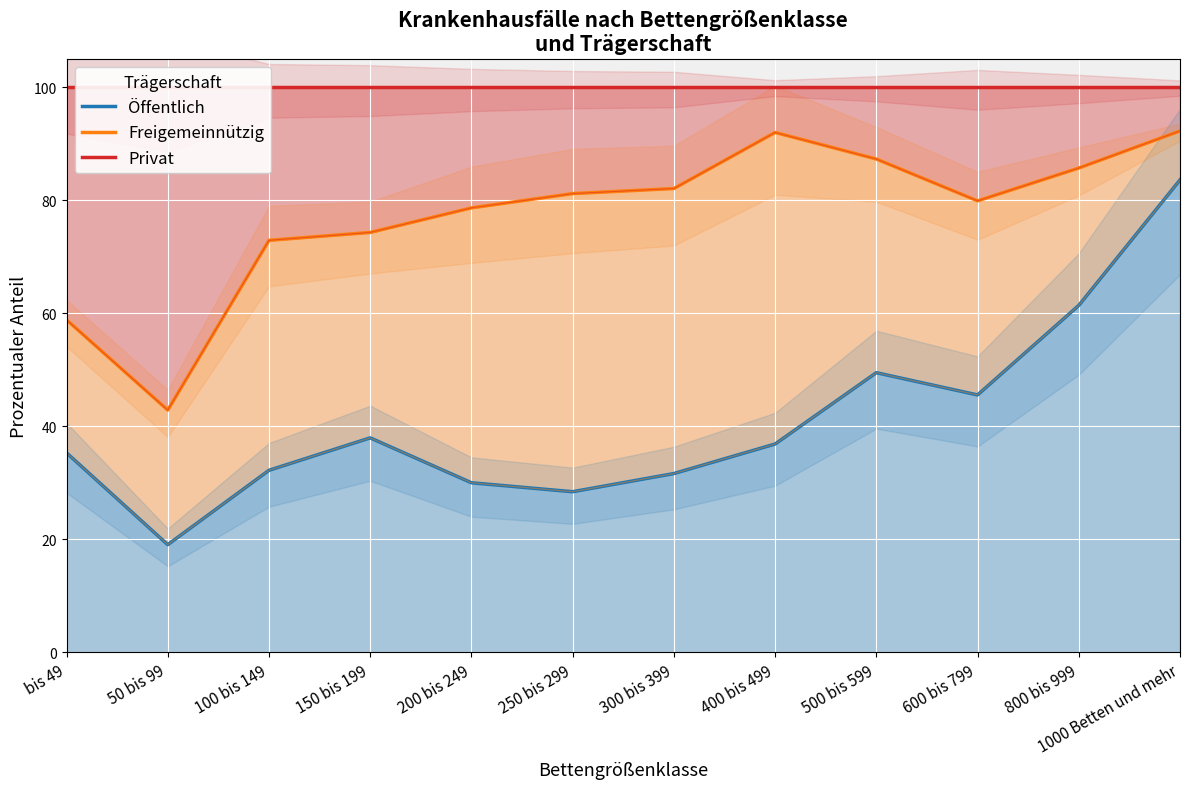

In Freigemeinnützig, how many points are higher than both neighbors (excluding endpoints)?

1